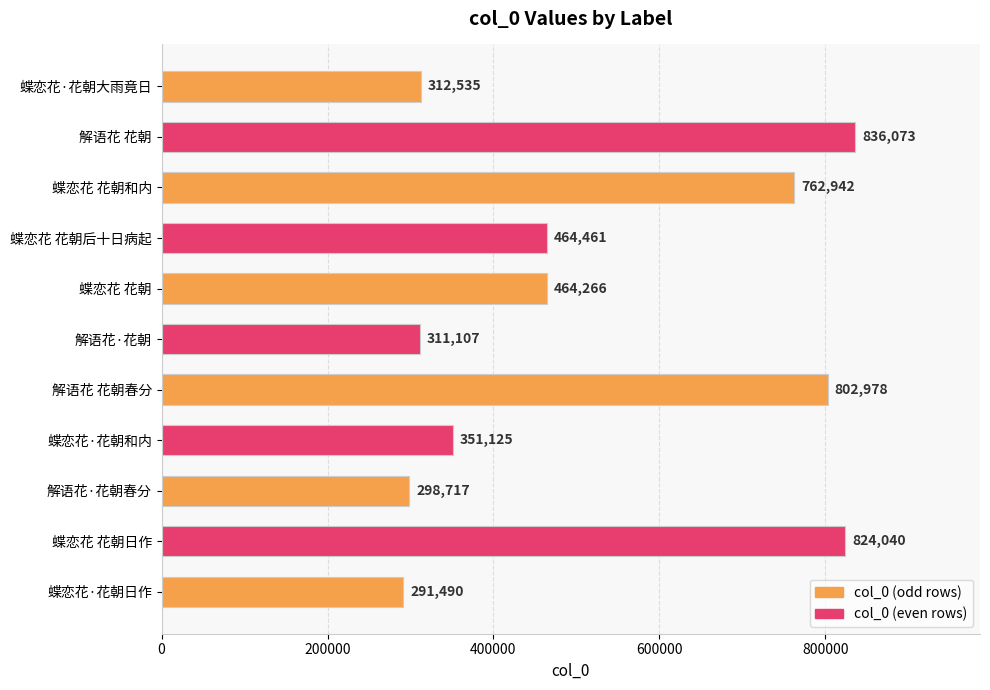

True or false: the data shows 524677 at 解语花·花朝.

False